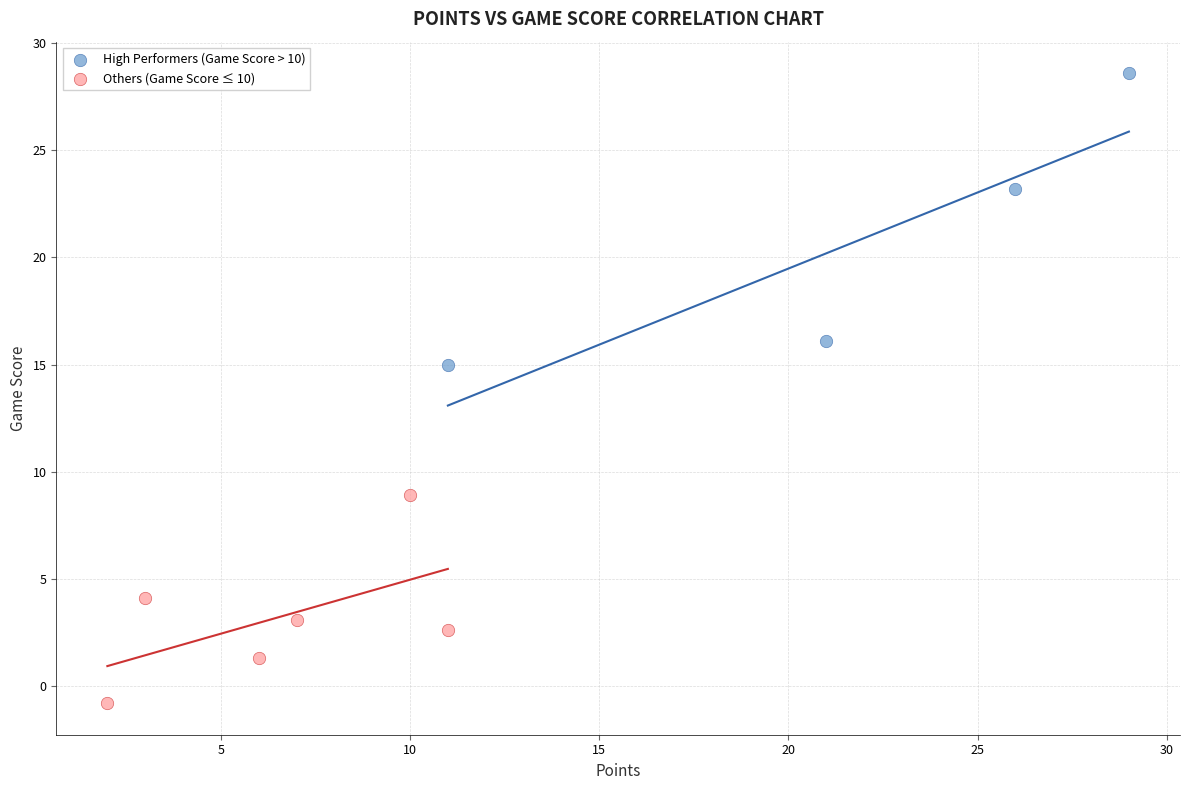

Which series has the widest spread of Y values?

High Performers (Game Score > 10)